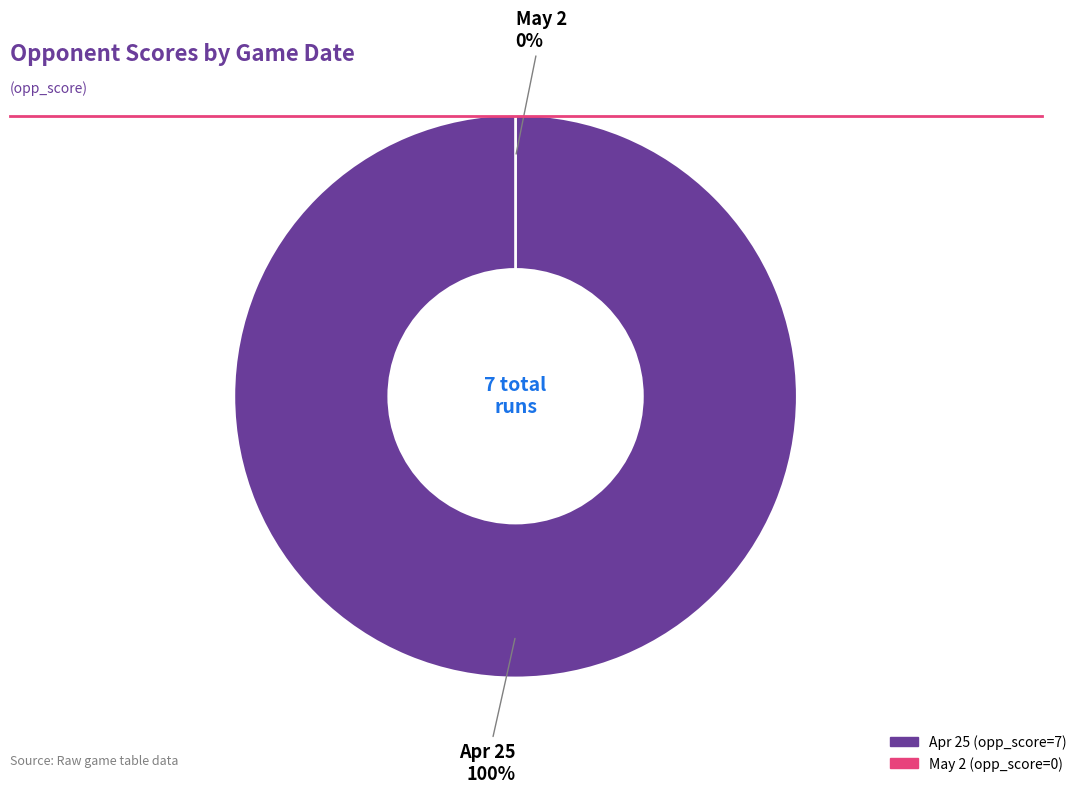

What is the total percentage of May 2 and Apr 25?

100.0%